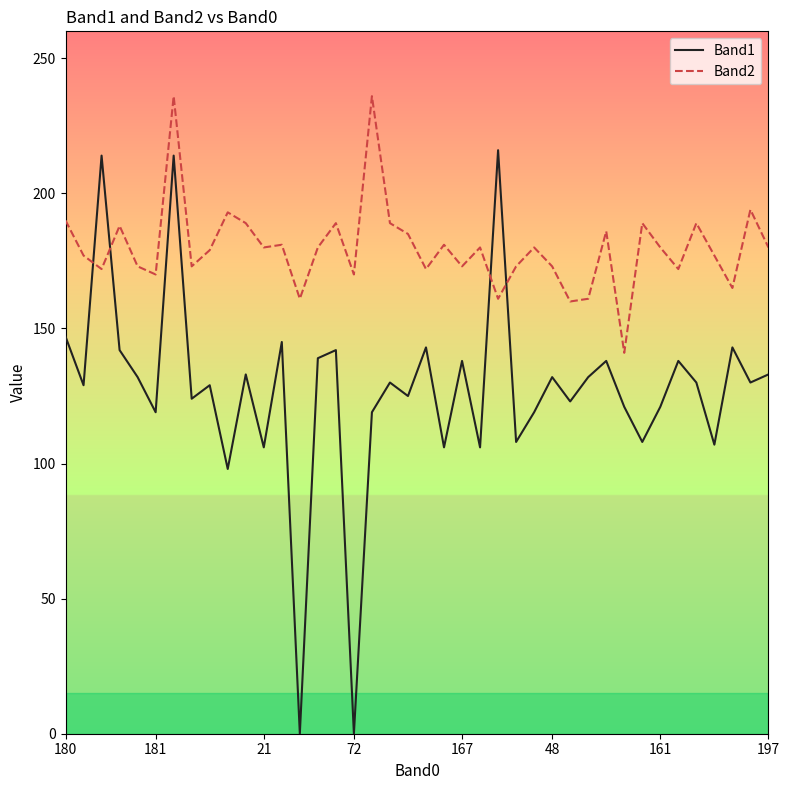

What is the average value of the Band2 series?

180